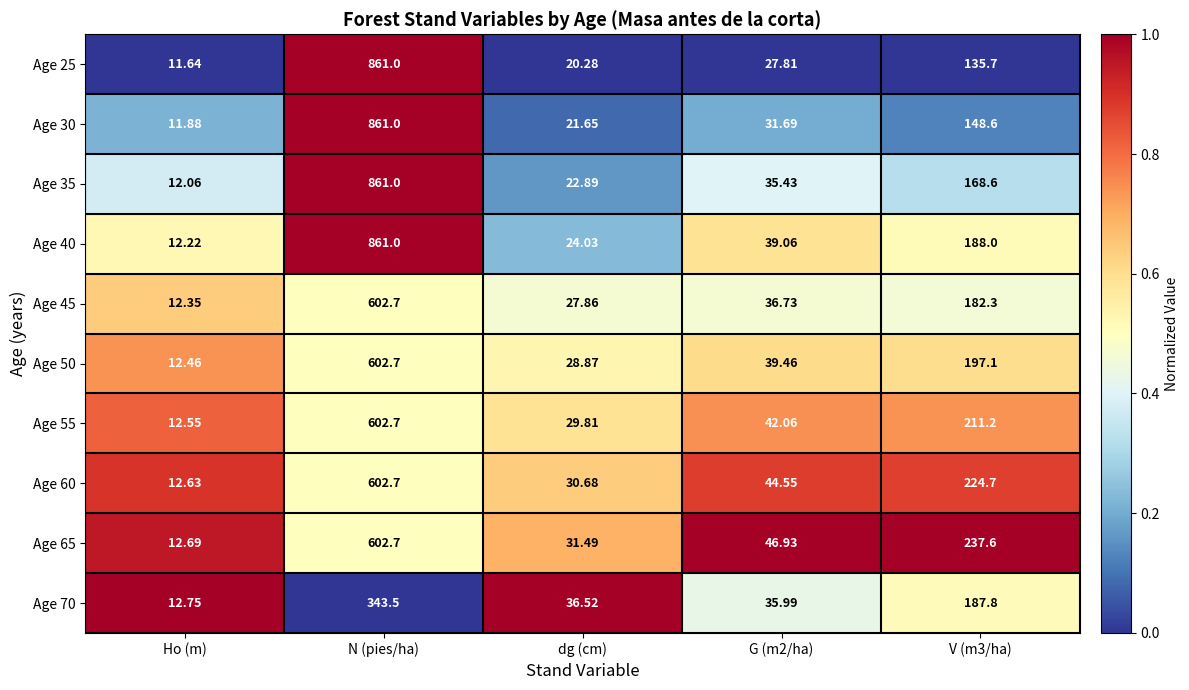

At which category is the sum across all series the highest?

N (pies/ha)